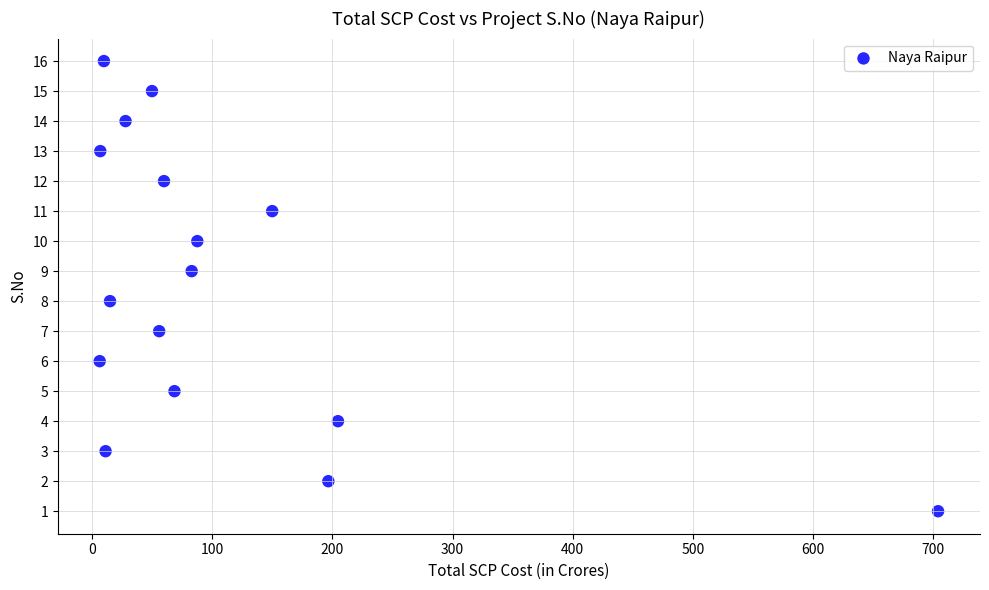

What is the range of Y values (max minus min)?

15